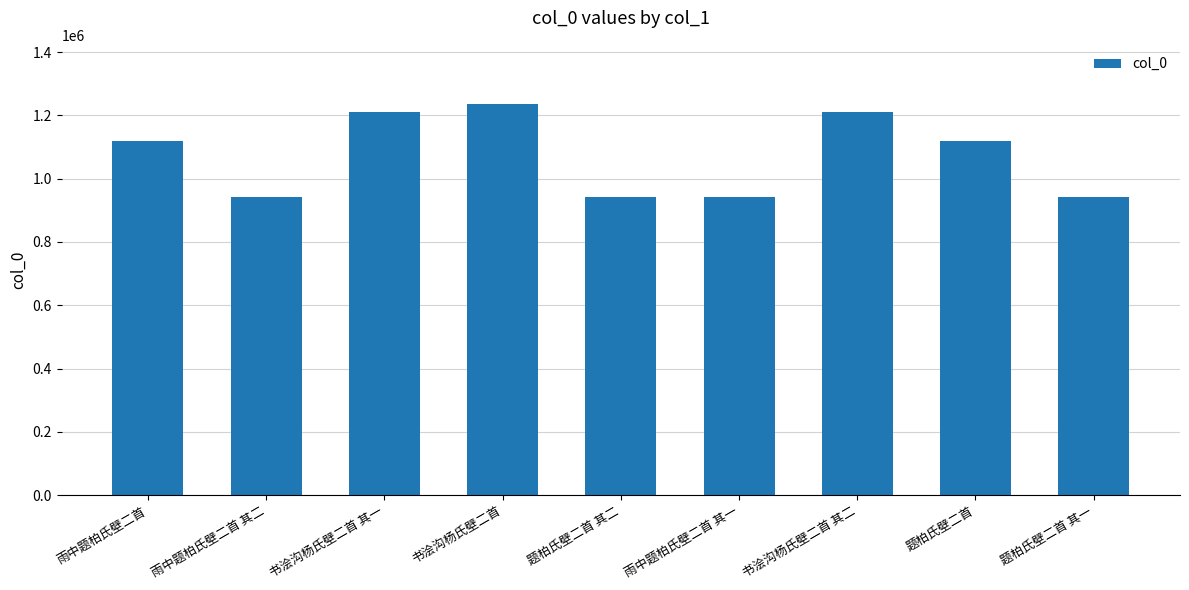

What is the change in value from 题柏氏壁二首 其二 to 书浍沟杨氏壁二首 其二?

+269097